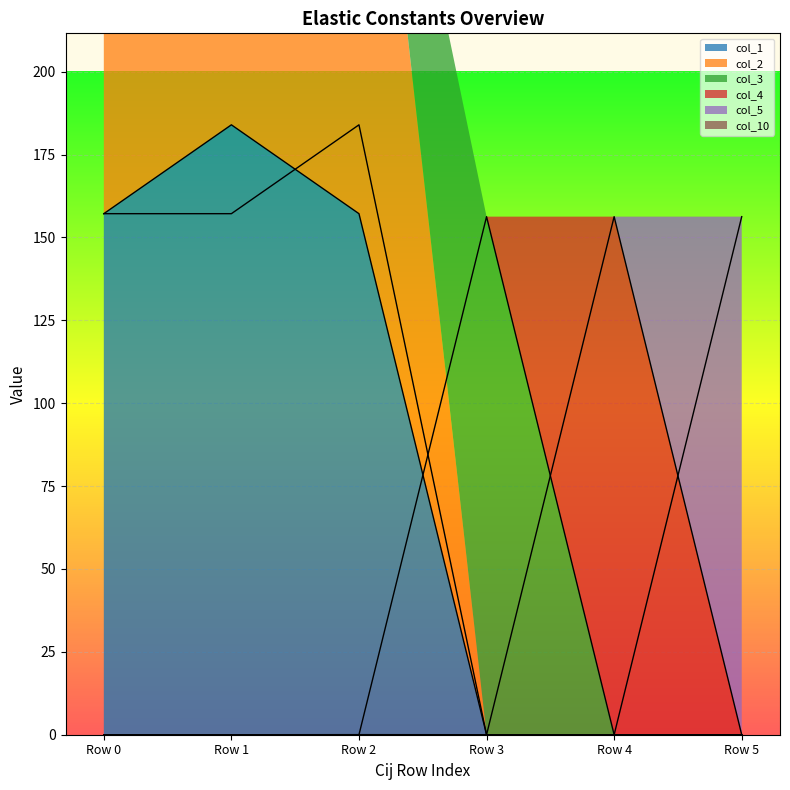

Reading left to right, what are all the values shown in this chart?

col_1: 157.2	184.0	157.2	0.0	0.0	0.0
col_2: 157.2	157.2	184.0	0.0	0.0	0.0
col_3: 0.0	0.0	0.0	156.3	0.0	0.0
col_4: 0.0	0.0	0.0	0.0	156.3	0.0
col_5: 0.0	0.0	0.0	0.0	0.0	156.3
col_10: 0.0	0.0	0.0	0.0	0.0	0.0